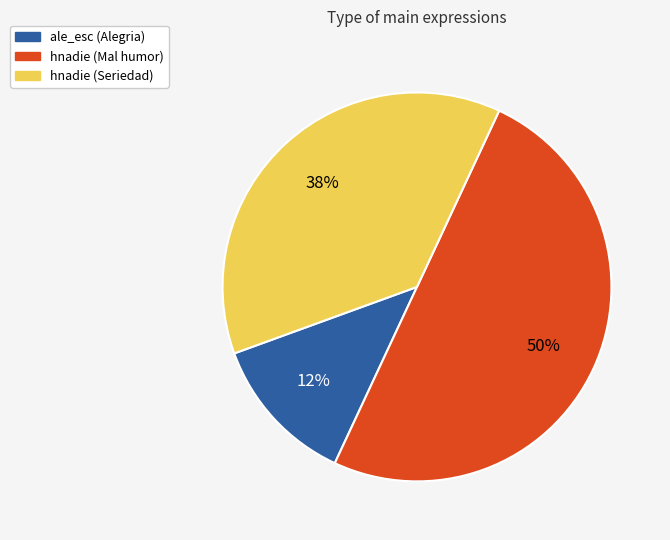

Which slice is the smallest?

ale_esc (Alegria)